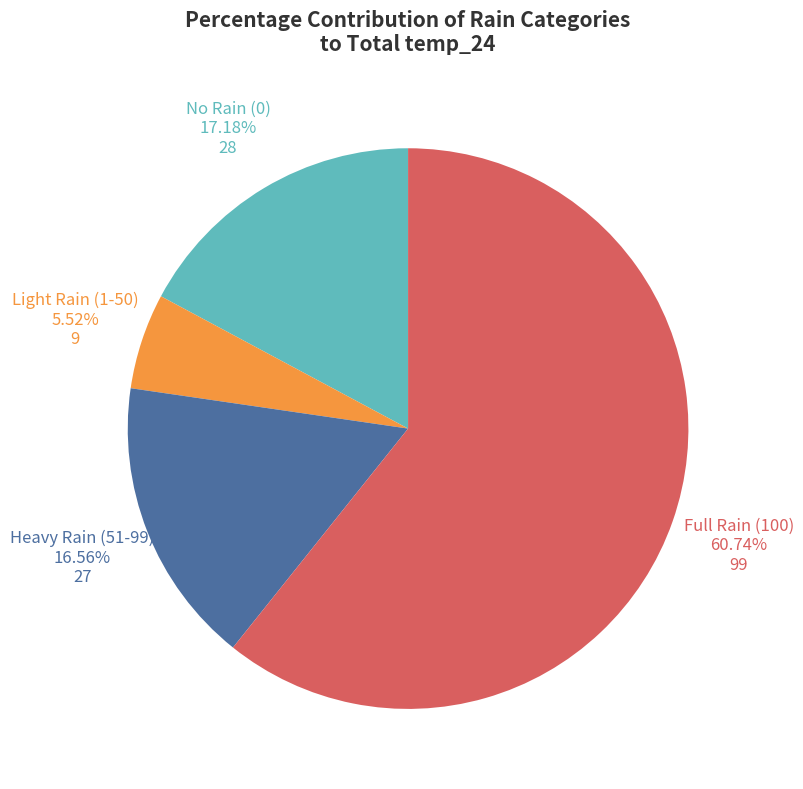

Is Full Rain (100) the majority of the pie?

Yes